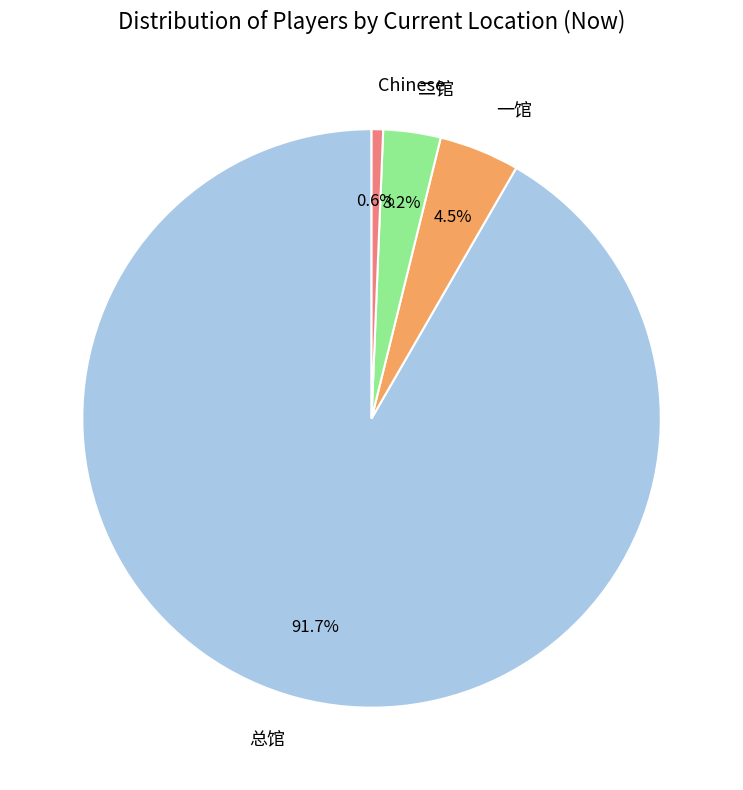

Is Chinese the majority of the pie?

No